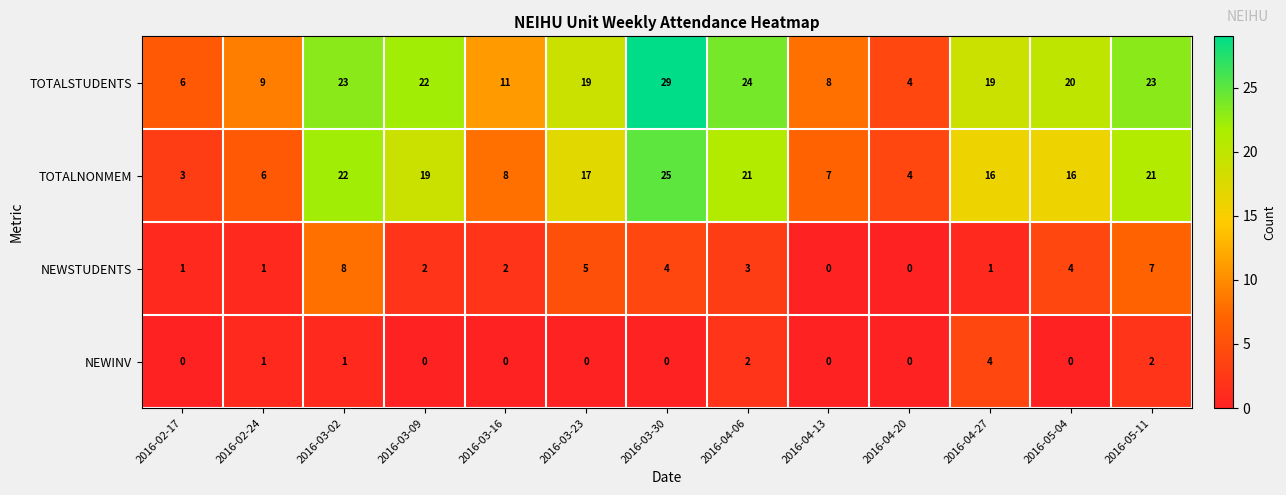

How many data points does each series have?

13